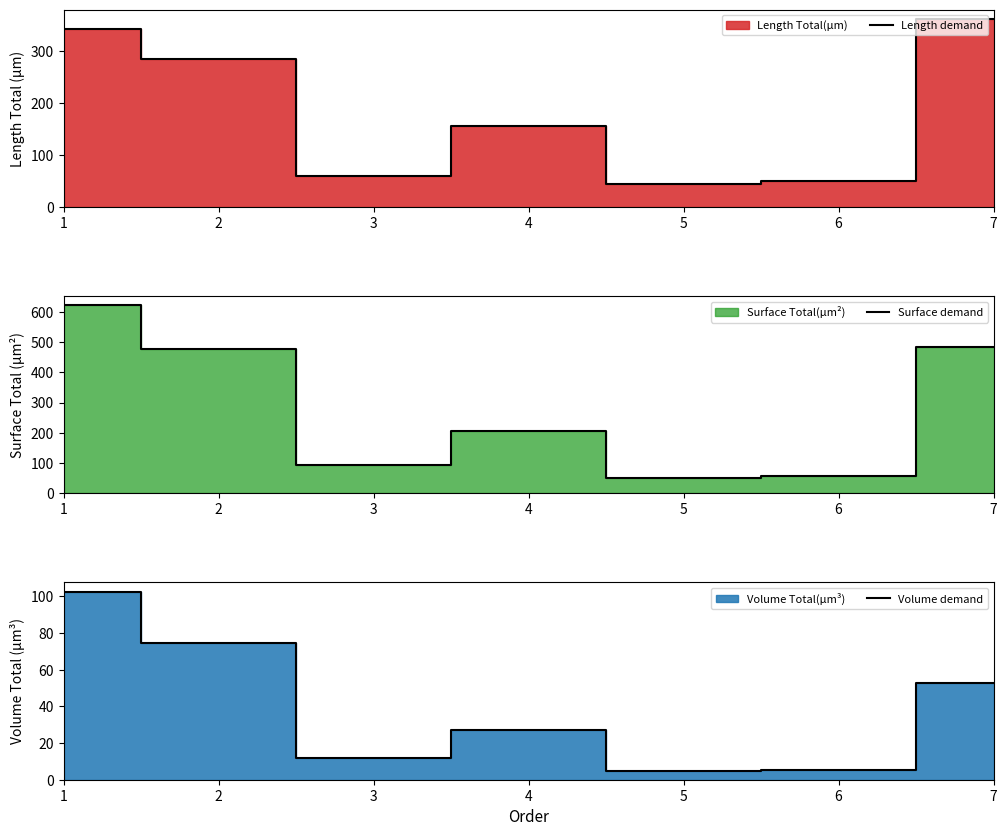

What is the average value of the Surface demand series?

284.6